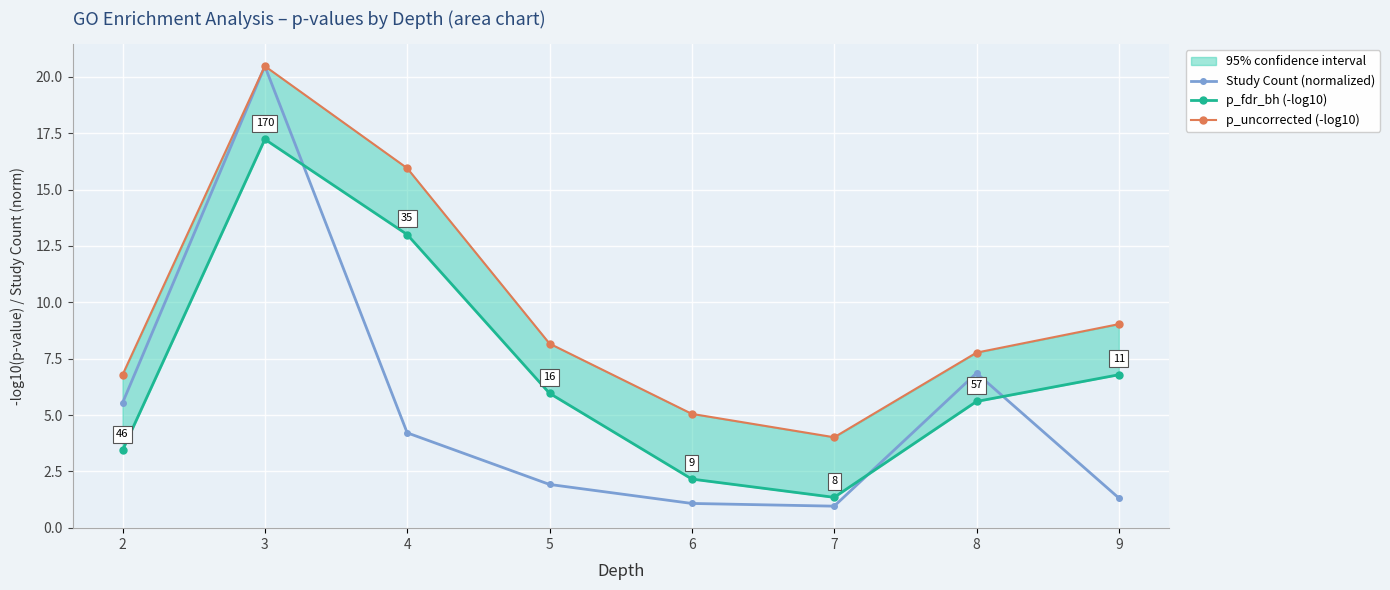

Reading right to left, what are all the values shown in this chart?

Study Count (normalized): 1.3	6.9	1.0	1.1	1.9	4.2	20.5	5.5
p_fdr_bh (-log10): 6.8	5.6	1.4	2.2	6.0	13.0	17.2	3.4
p_uncorrected (-log10): 9.0	7.8	4.0	5.1	8.2	15.9	20.5	6.8